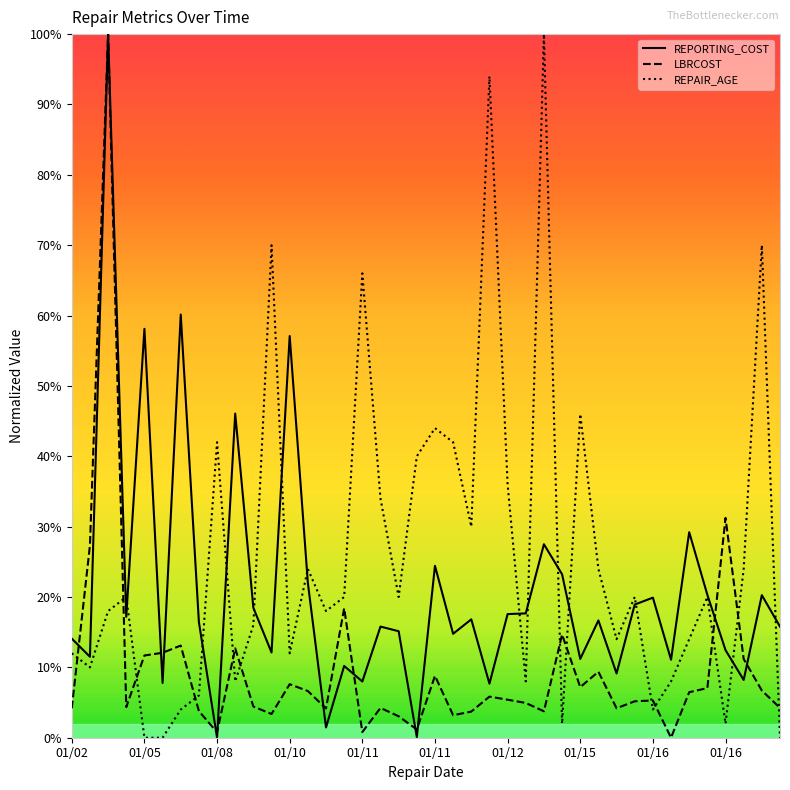

Is this an area chart (filled region under the line)?

No